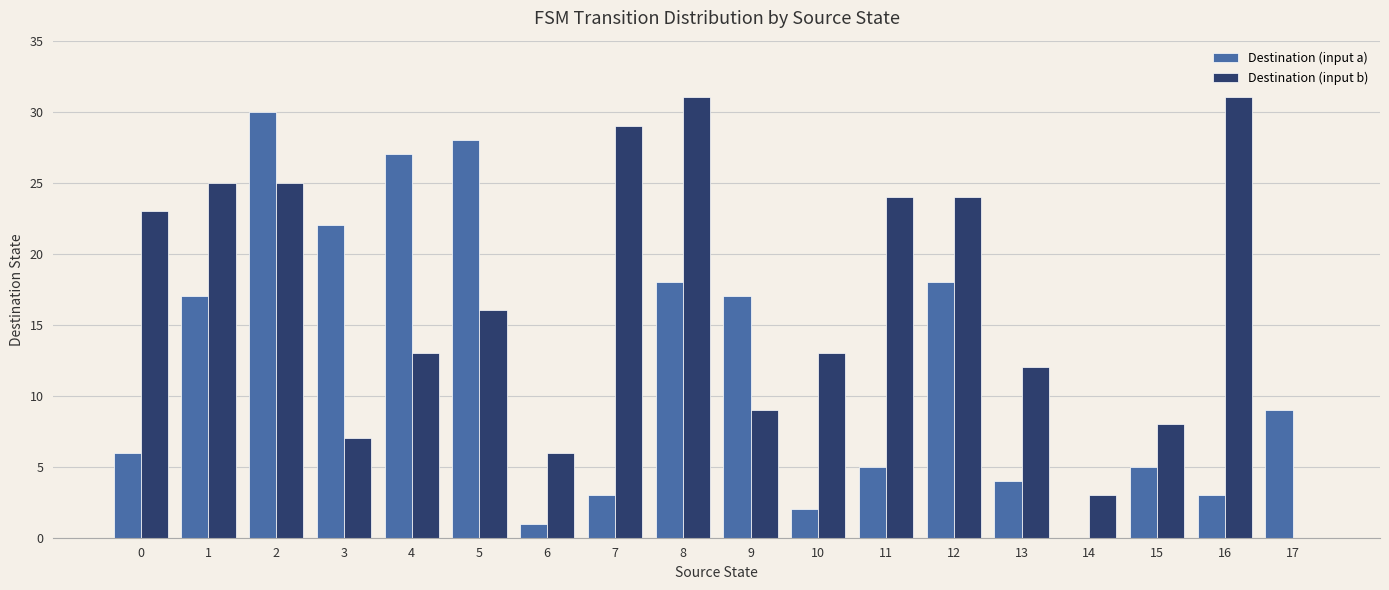

The Destination (input b) series shows 16 at 8. True or false?

False